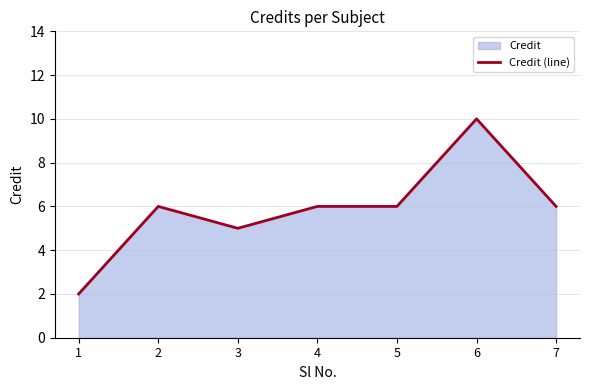

What is the minimum value shown in the chart?

2